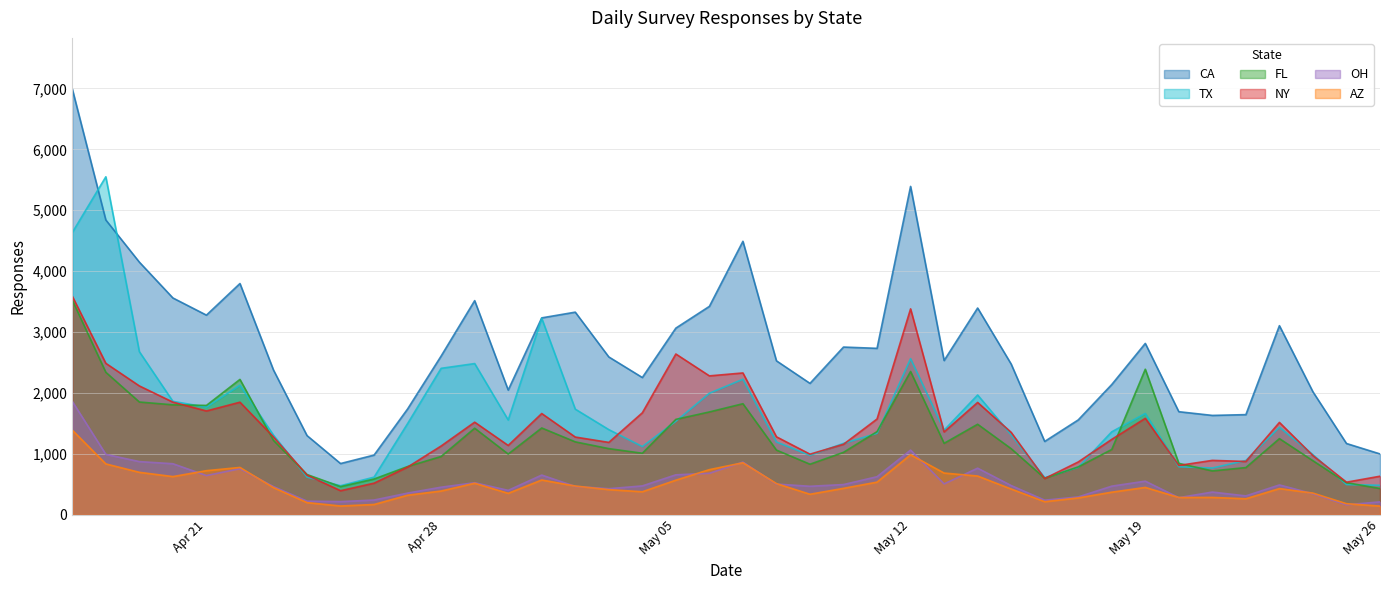

Which series has the largest total across all categories?

CA